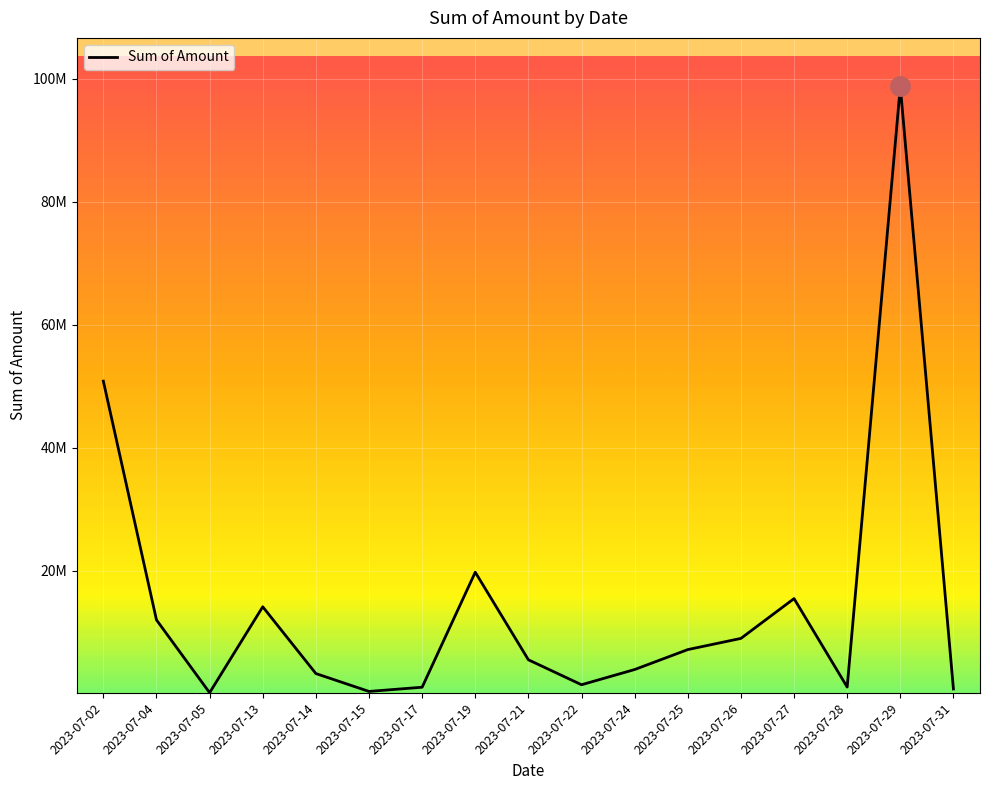

What is the sum of all values?

244710286.8